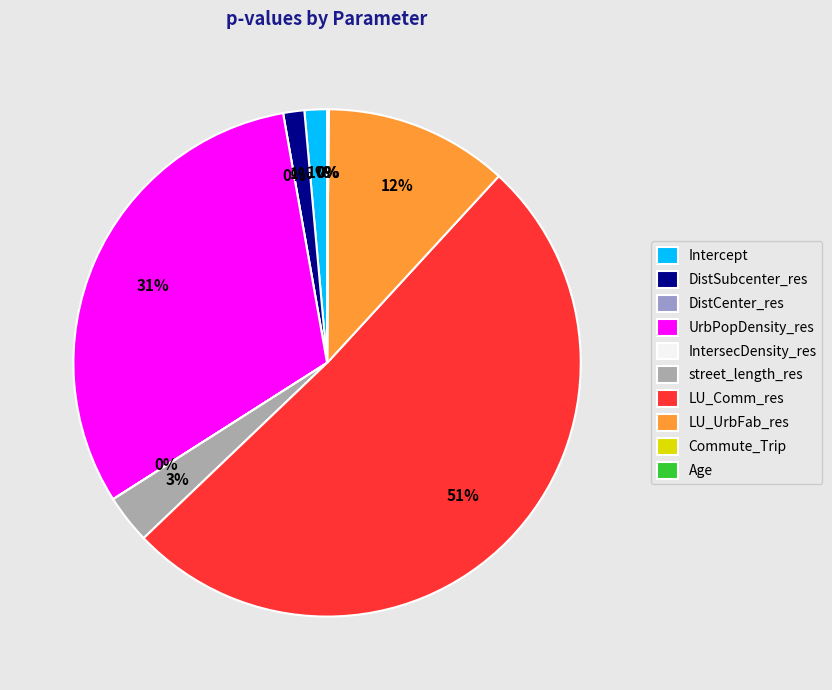

Count the number of slices in the pie.

10